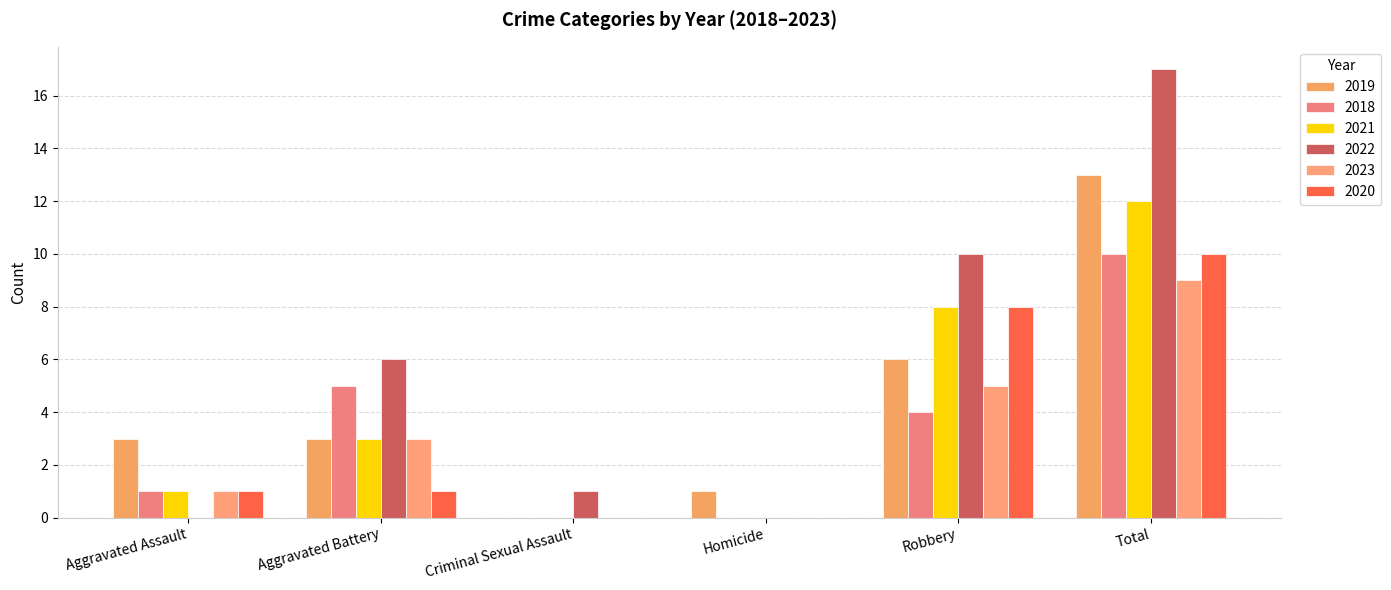

Reading right to left, extract all data points from this chart.

2019: Total=13	Robbery=6	Homicide=1	Criminal Sexual Assault=0	Aggravated Battery=3	Aggravated Assault=3
2018: Total=10	Robbery=4	Homicide=0	Criminal Sexual Assault=0	Aggravated Battery=5	Aggravated Assault=1
2021: Total=12	Robbery=8	Homicide=0	Criminal Sexual Assault=0	Aggravated Battery=3	Aggravated Assault=1
2022: Total=17	Robbery=10	Homicide=0	Criminal Sexual Assault=1	Aggravated Battery=6	Aggravated Assault=0
2023: Total=9	Robbery=5	Homicide=0	Criminal Sexual Assault=0	Aggravated Battery=3	Aggravated Assault=1
2020: Total=10	Robbery=8	Homicide=0	Criminal Sexual Assault=0	Aggravated Battery=1	Aggravated Assault=1